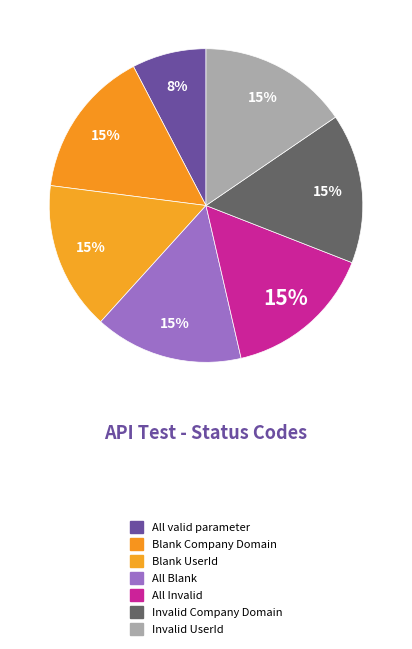

Is the sum of Invalid Company Domain and All valid parameter greater than half?

No